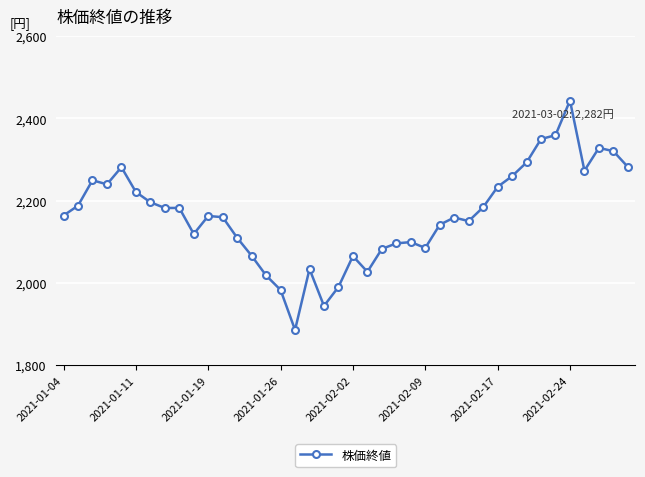

True or false: there are more than 0 points higher than both neighbors.

True